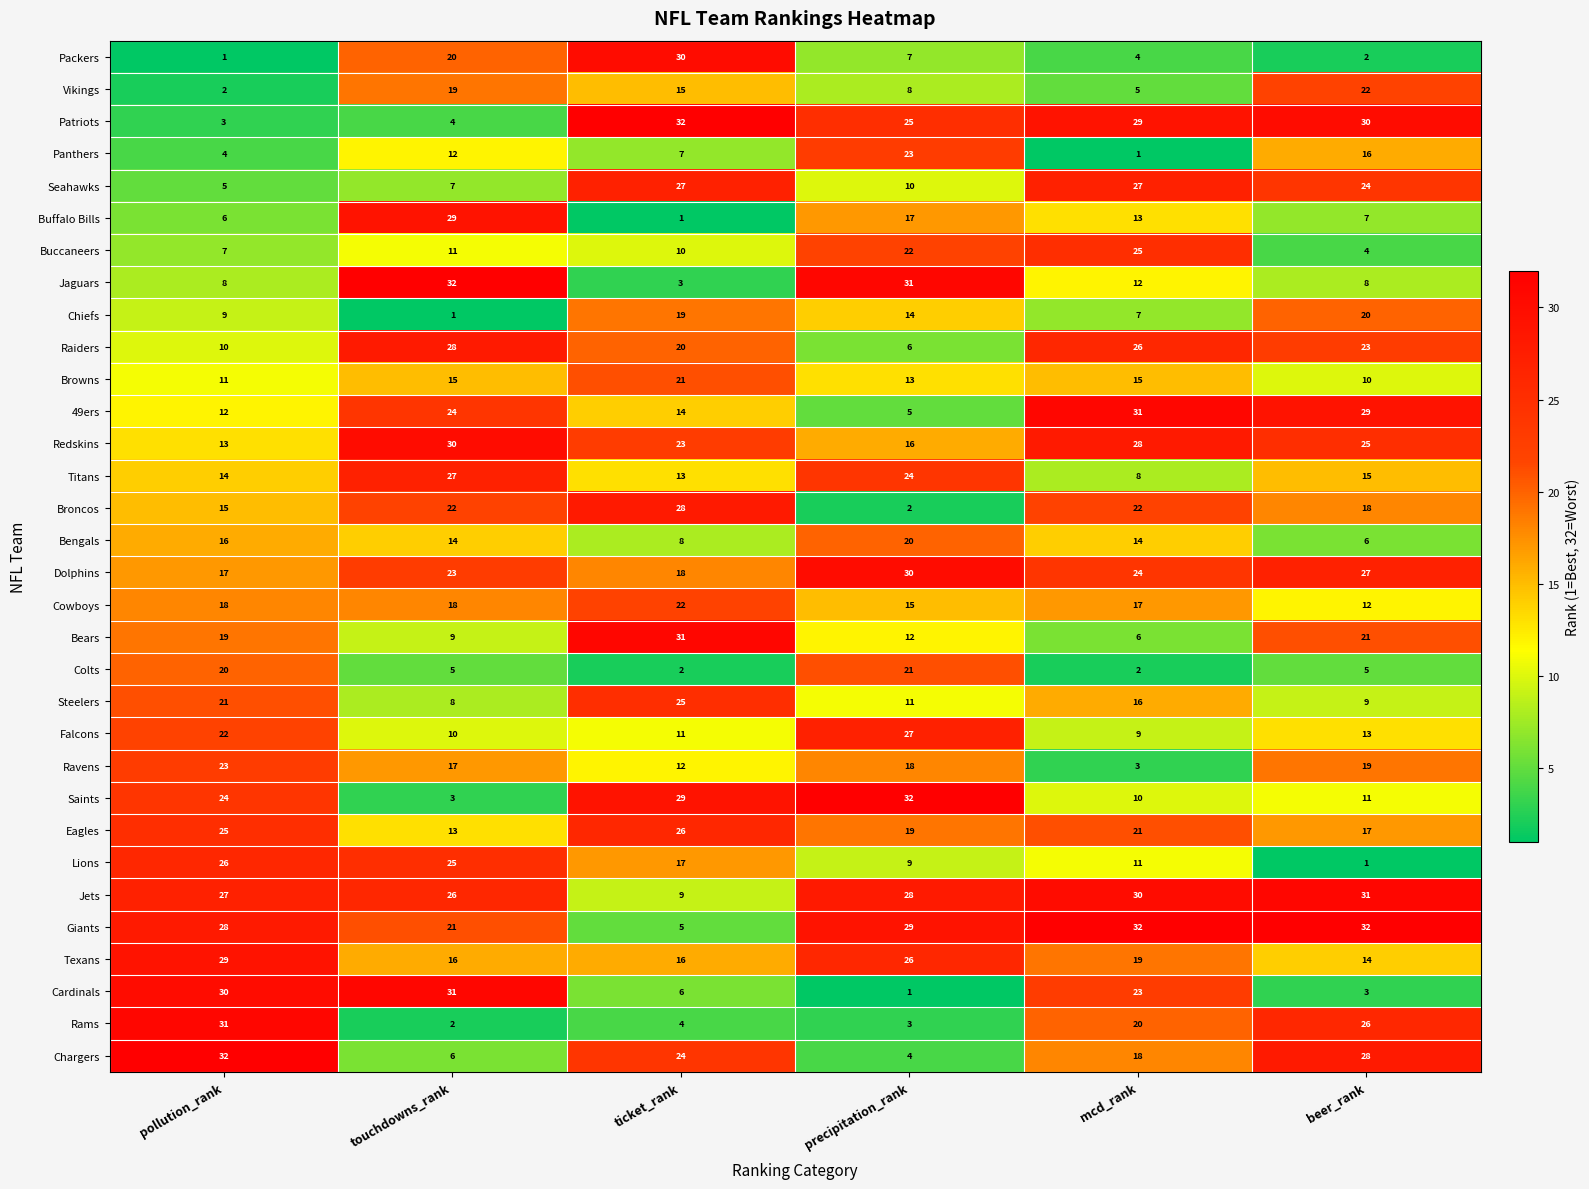

How many series are shown in this chart?

32